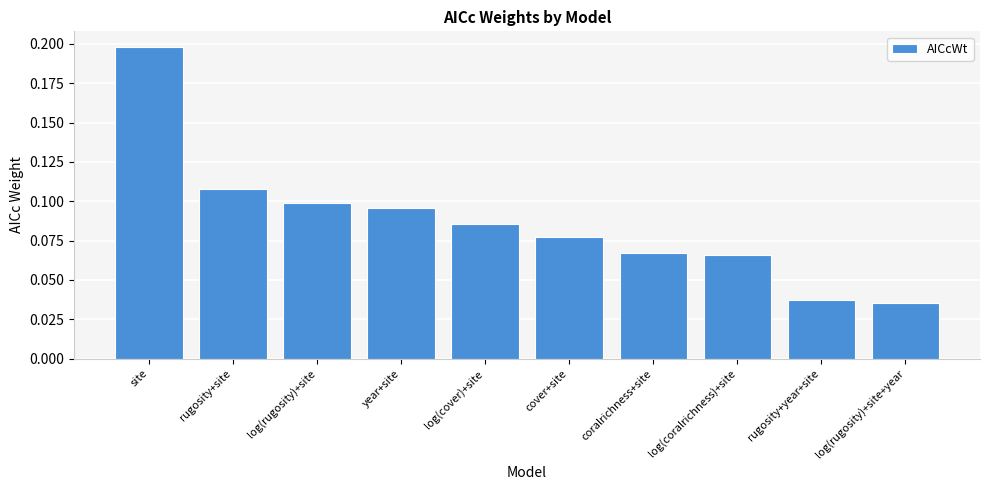

Between log(rugosity)+site+year and log(cover)+site, which is larger?

log(cover)+site